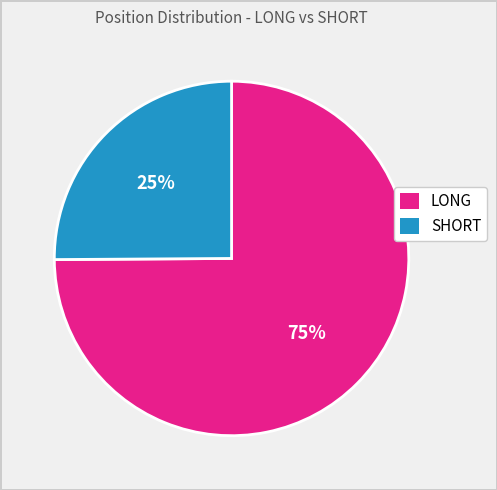

To the nearest percent, what is the difference between the largest and smallest slice percentages?

50%